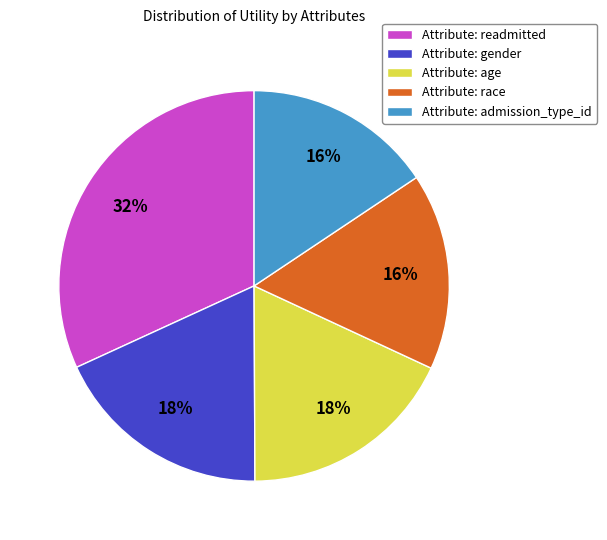

To the nearest percent, what percentage of the pie is Attribute: race?

16%